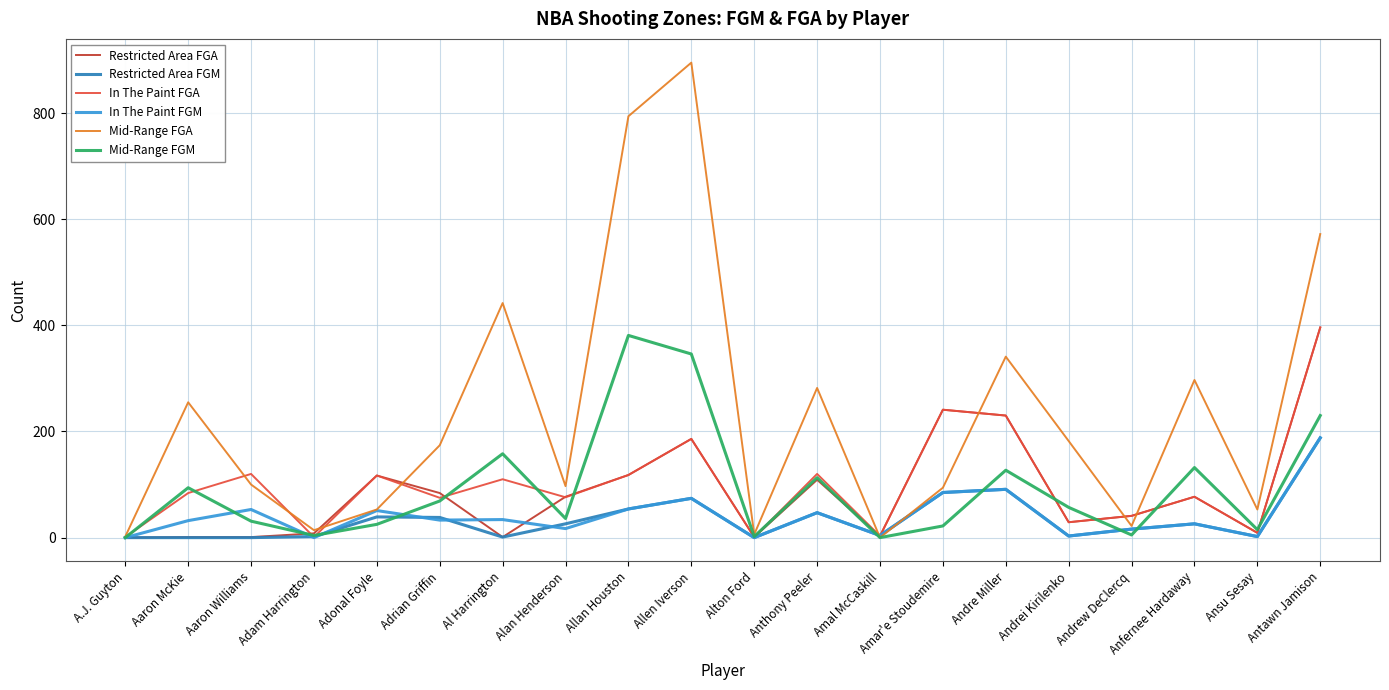

Read the In The Paint FGA value at Adonal Foyle.

117